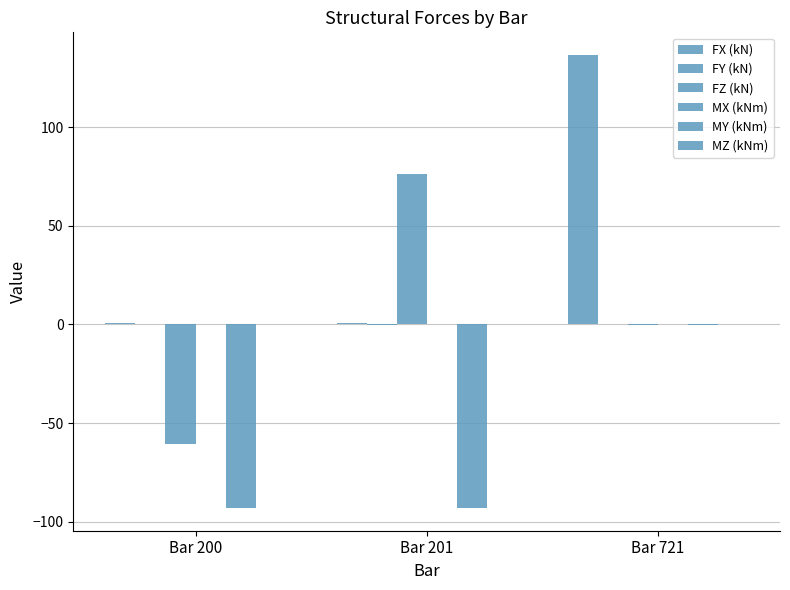

How many groups of bars are there?

3